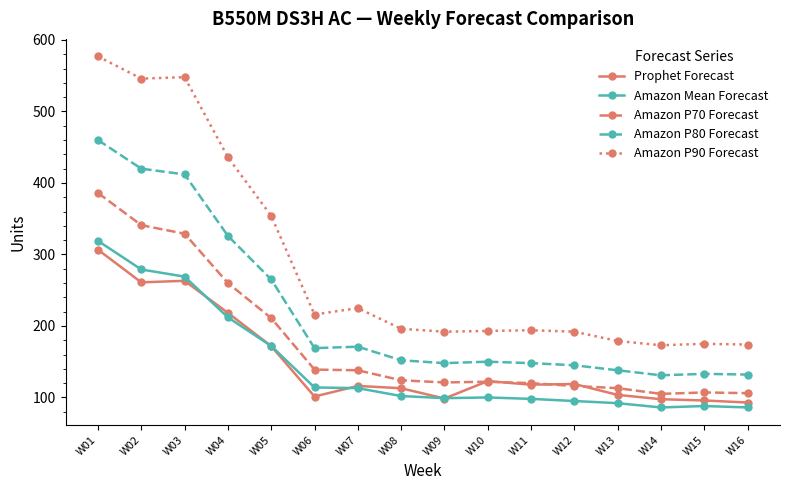

Which series changed the most between W12 and W16?

Prophet Forecast